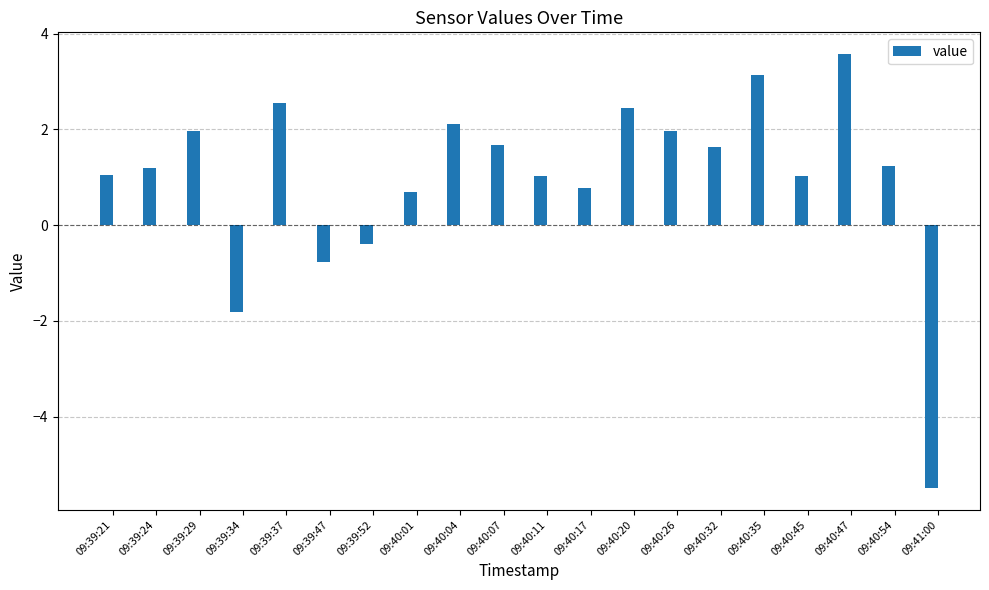

What is the maximum value shown in the chart?

3.6